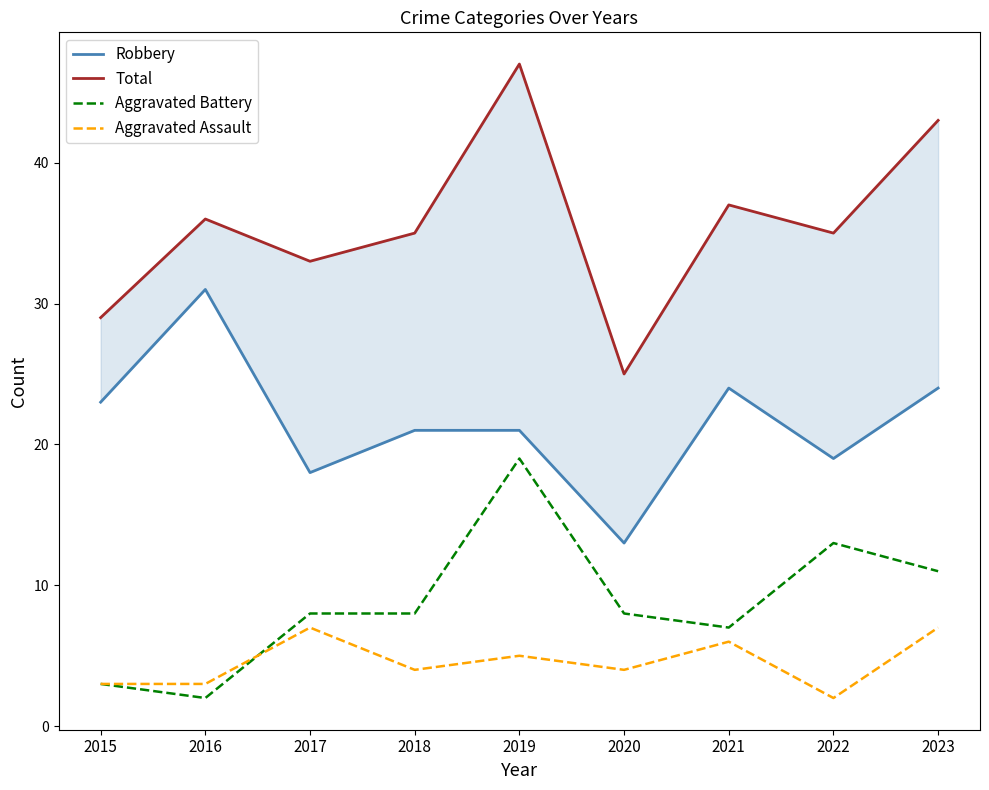

At how many categories does at least one series exceed 37?

2